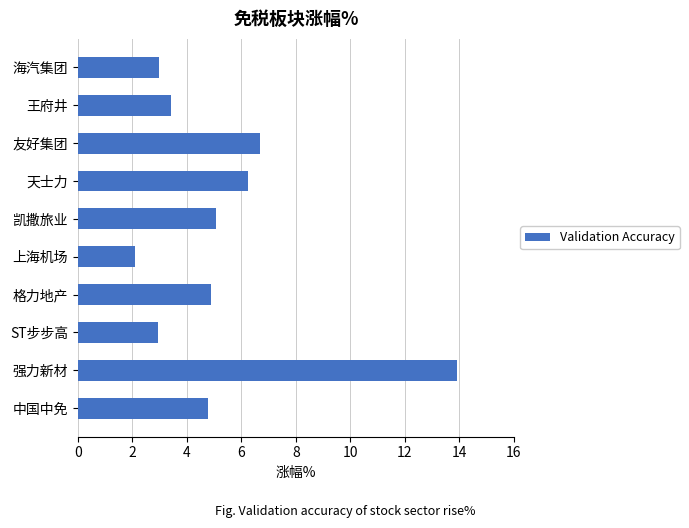

Does the chart contain stacked bars?

No